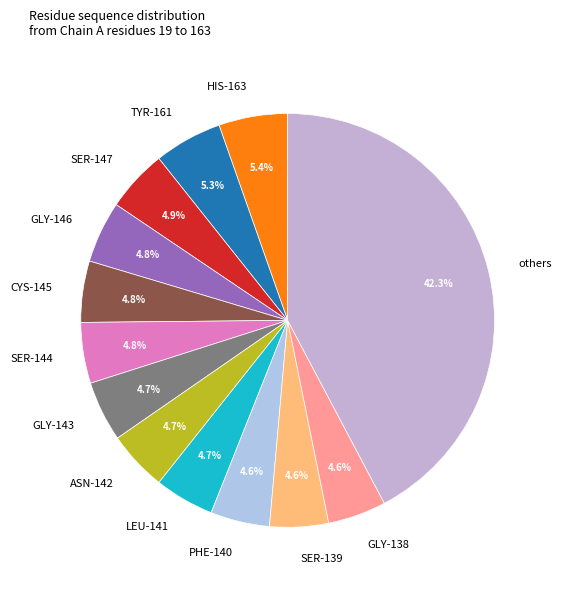

Combined, do LEU-141 and GLY-138 account for over 50%?

No